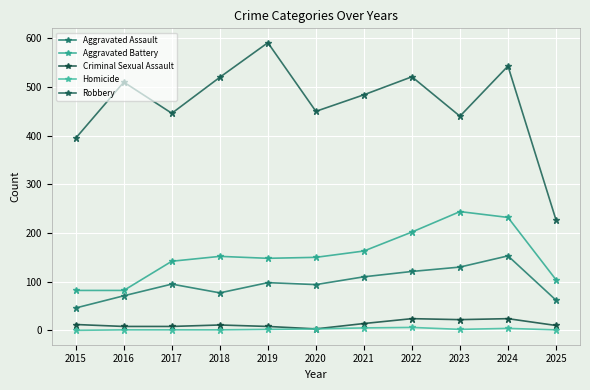

How many interior local valleys does the Criminal Sexual Assault series have?

2